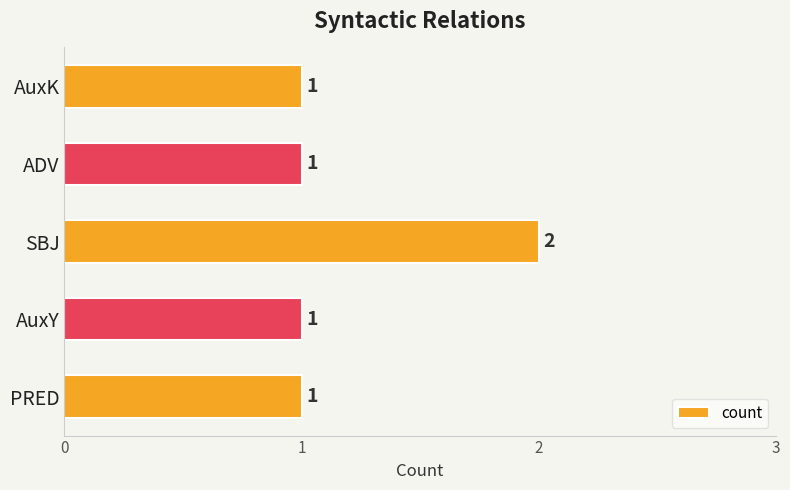

Which category has the highest value across all series?

SBJ